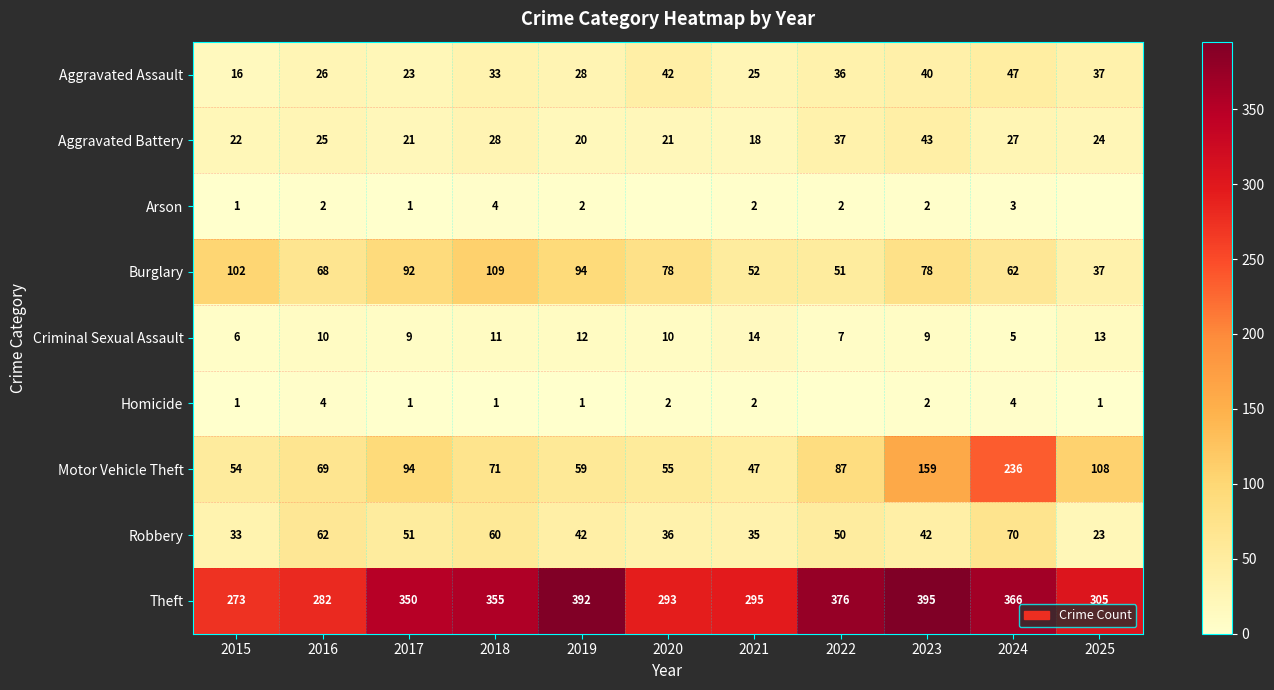

The value of Arson at 2018 is 4. True or false?

True